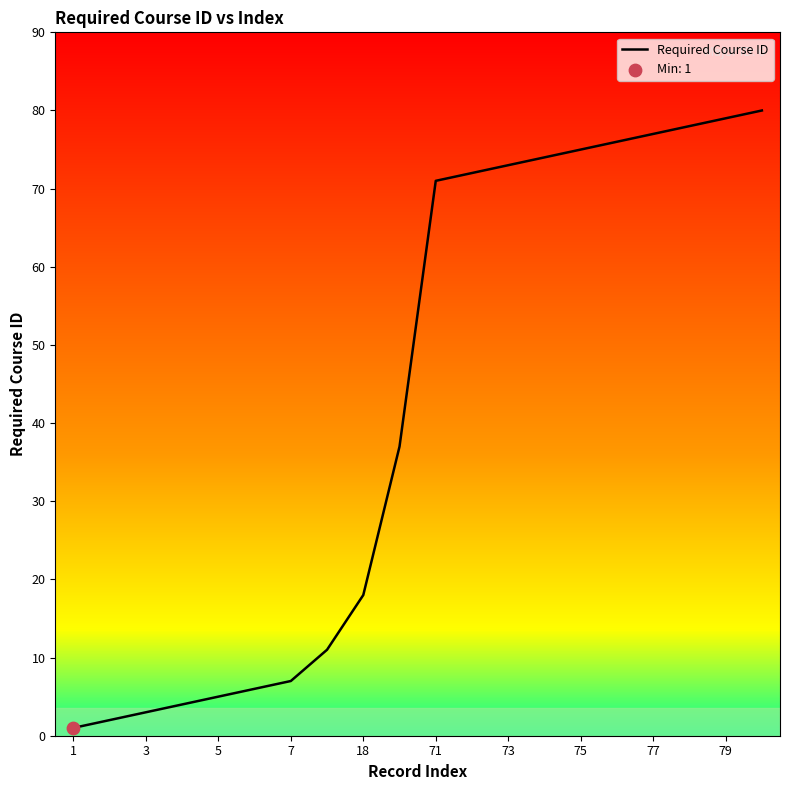

What is the greatest value displayed?

80